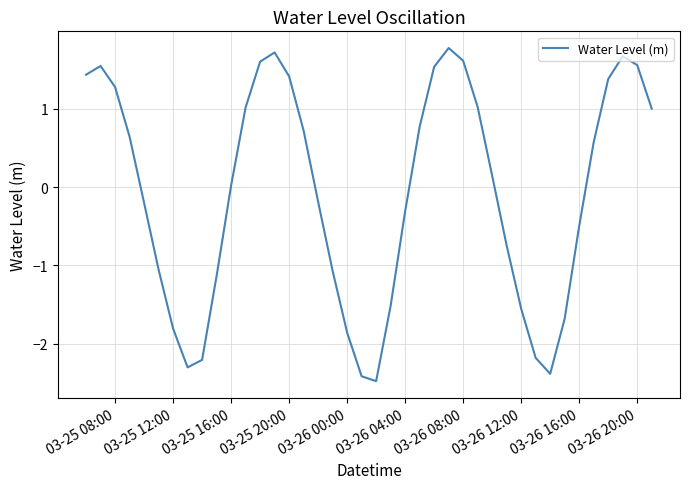

What is the smallest value displayed?

-2.5